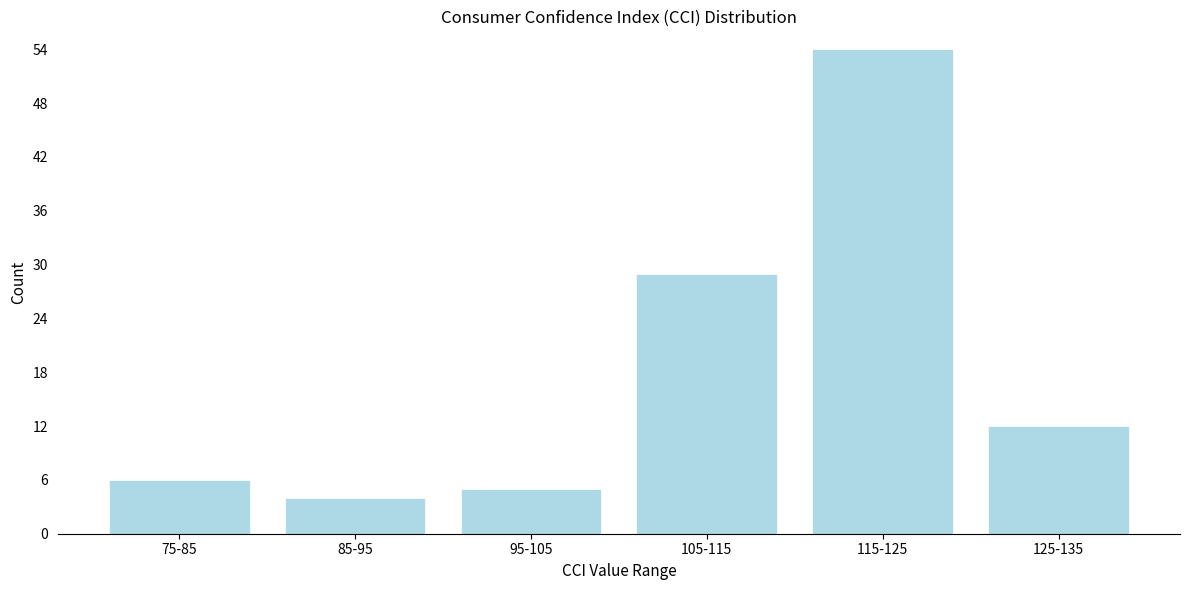

Reading right to left, list all the values displayed in this chart.

12	54	29	5	4	6